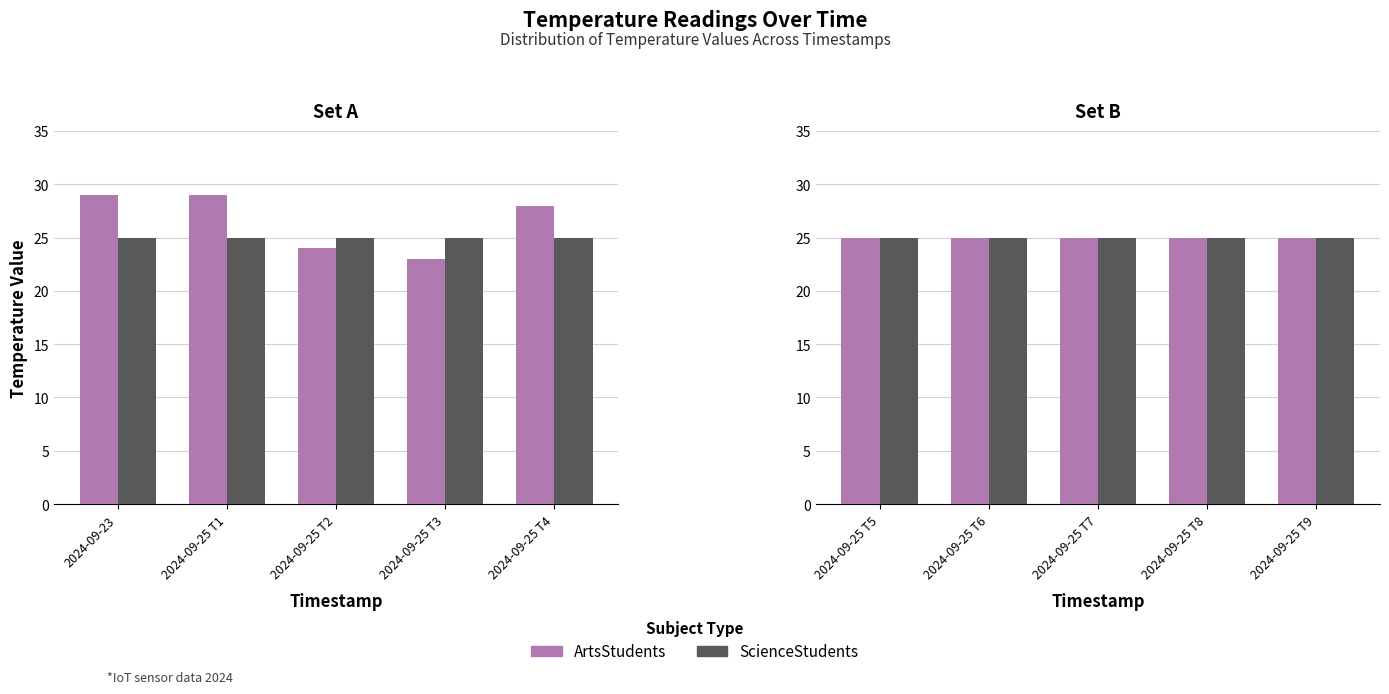

What is the spread (max minus min) of values at 0?

4